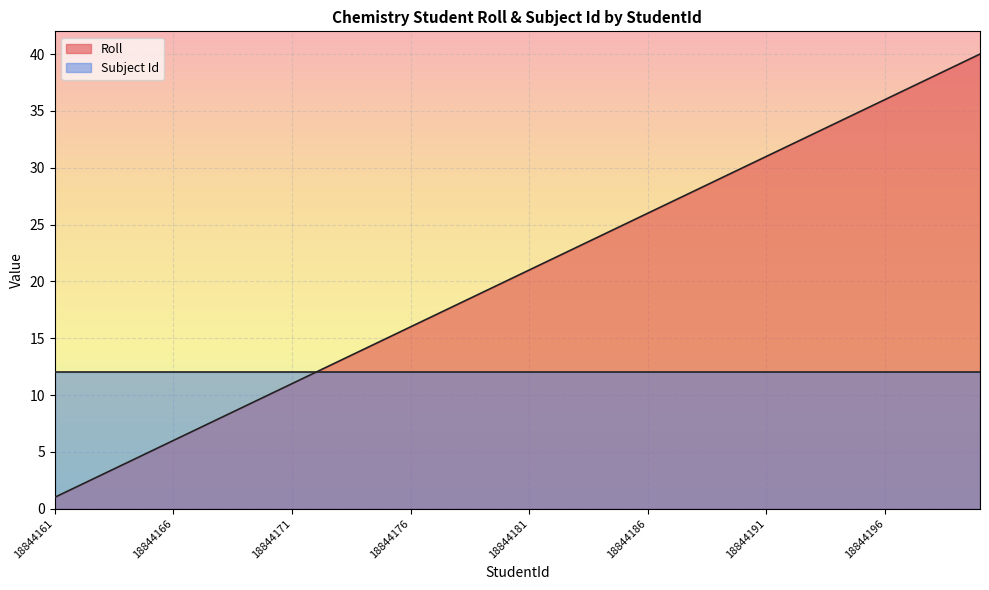

Does the chart display data point markers on the line(s)?

No